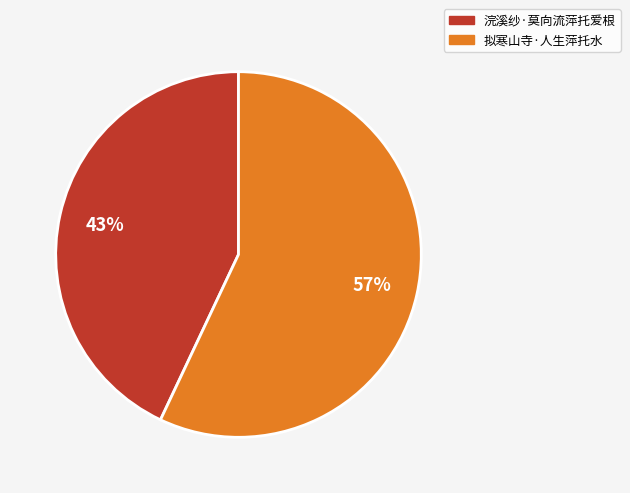

To the nearest percent, what portion does 浣溪纱·莫向流萍托爱根 represent?

43%